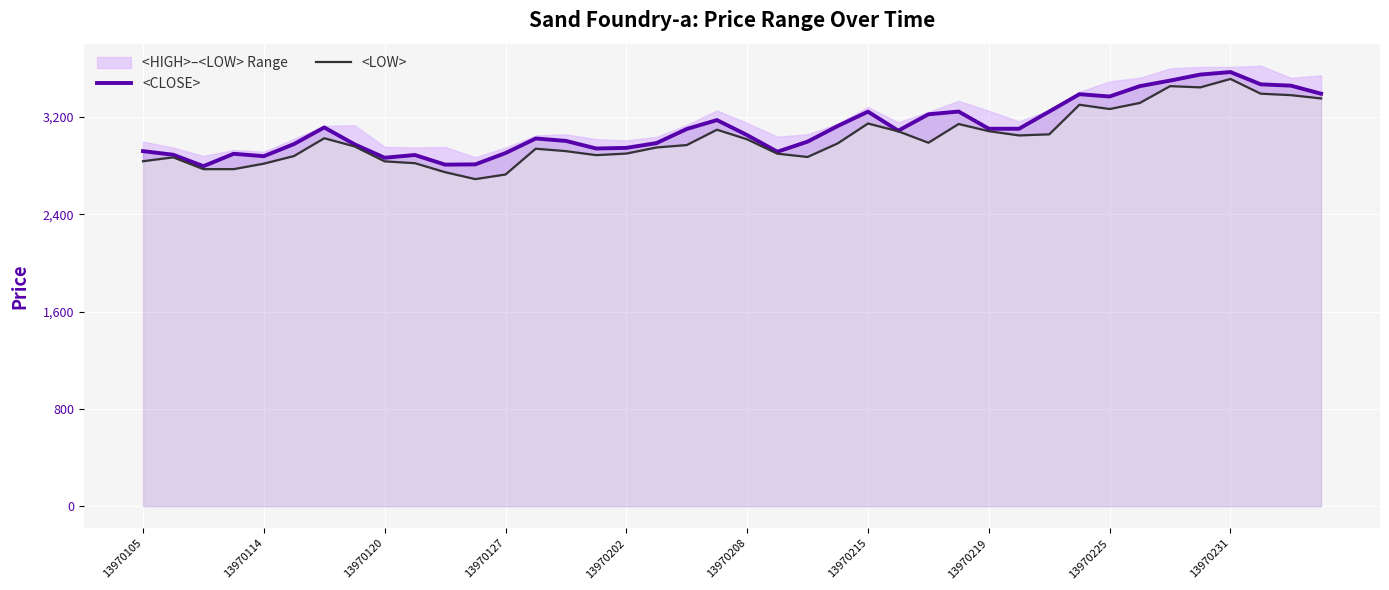

The <CLOSE> series shows 3242.4 at 13970215. True or false?

True